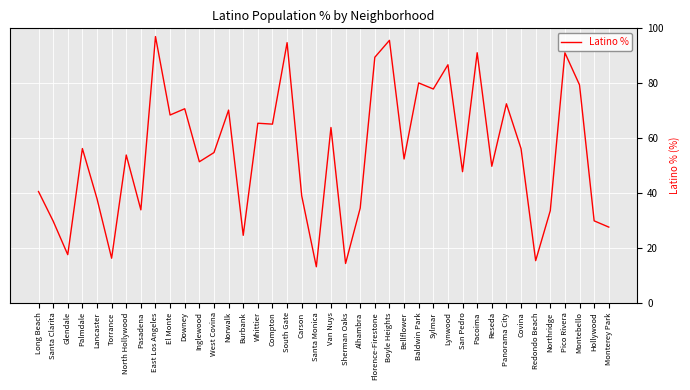

What is the difference between the maximum and minimum values?

84.0